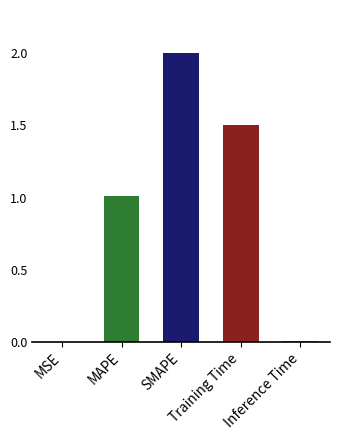

What is the greatest value displayed?

2.0